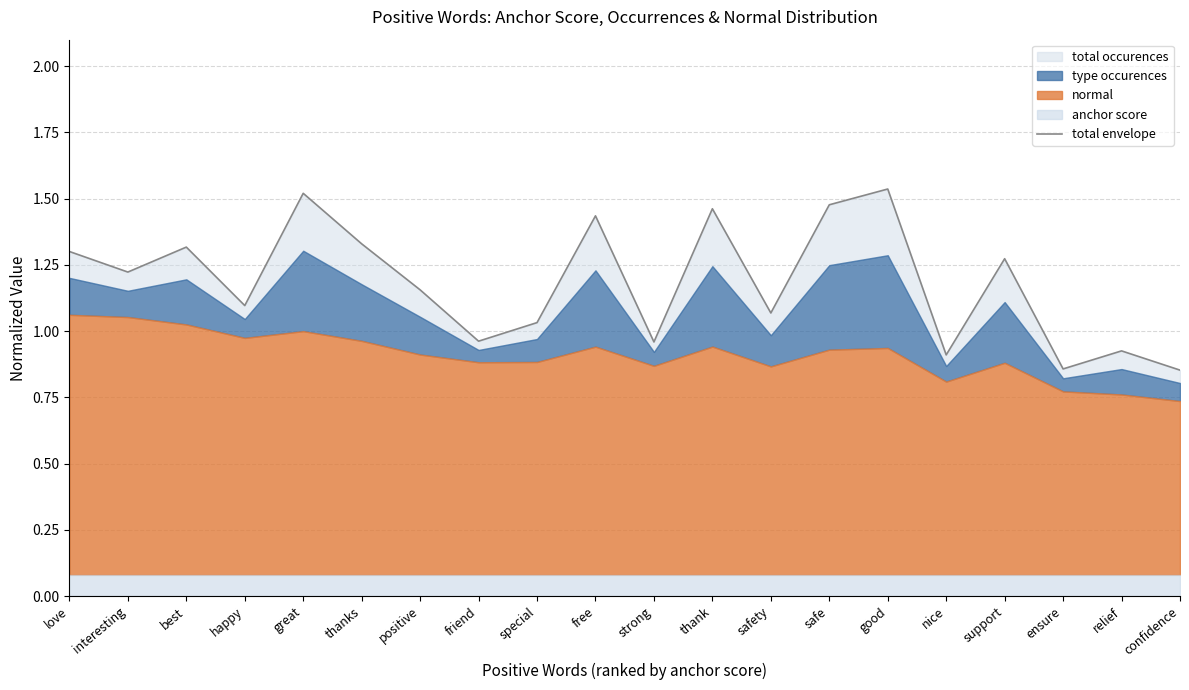

At which label does the data first exceed 1?

love